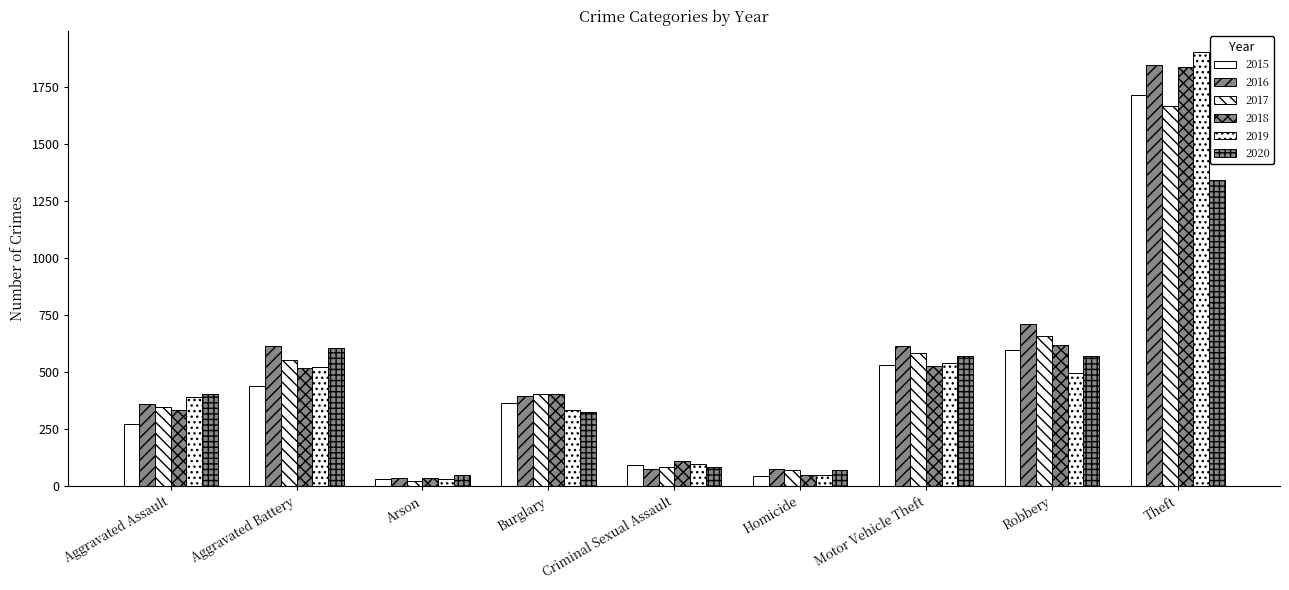

At Homicide, list the series in order from largest to smallest.

2016, 2017, 2020, 2018, 2019, 2015